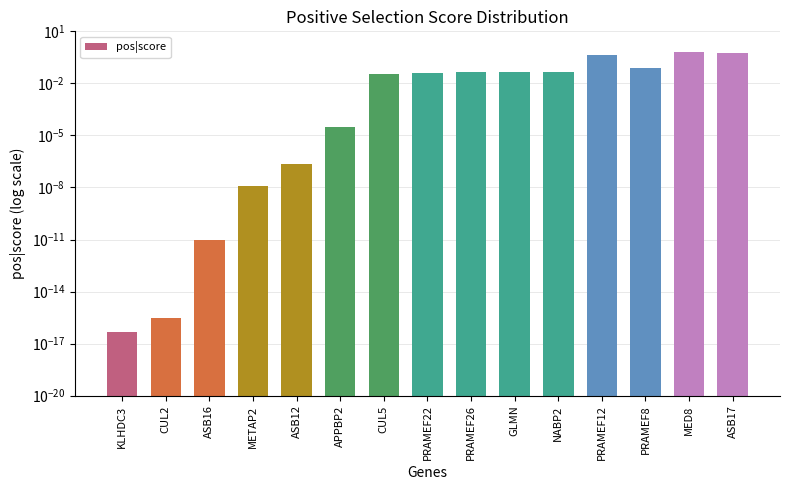

Are the bars horizontal?

No